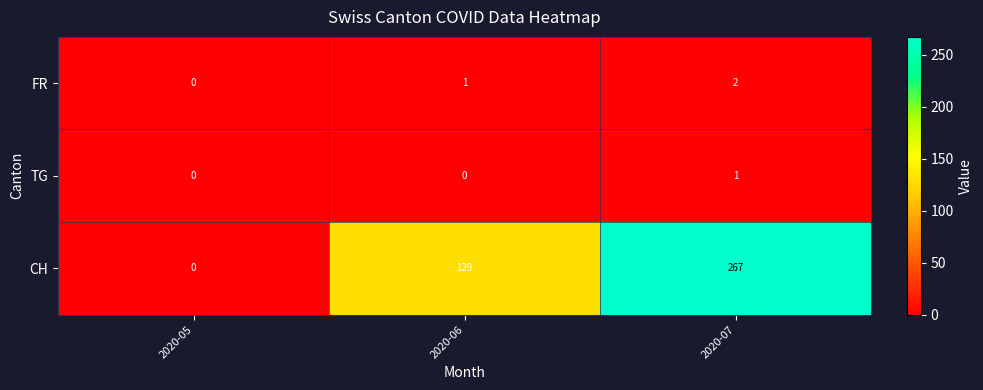

Which label corresponds to the largest value in the chart?

2020-07